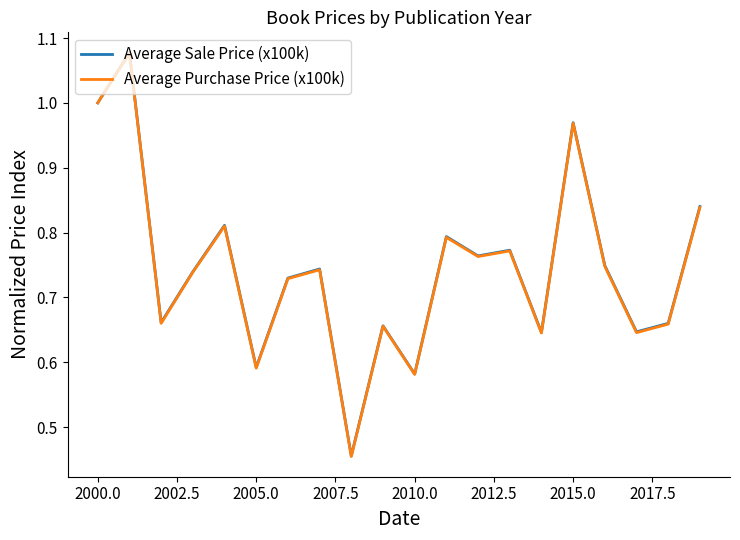

How many lines are shown in the chart?

2